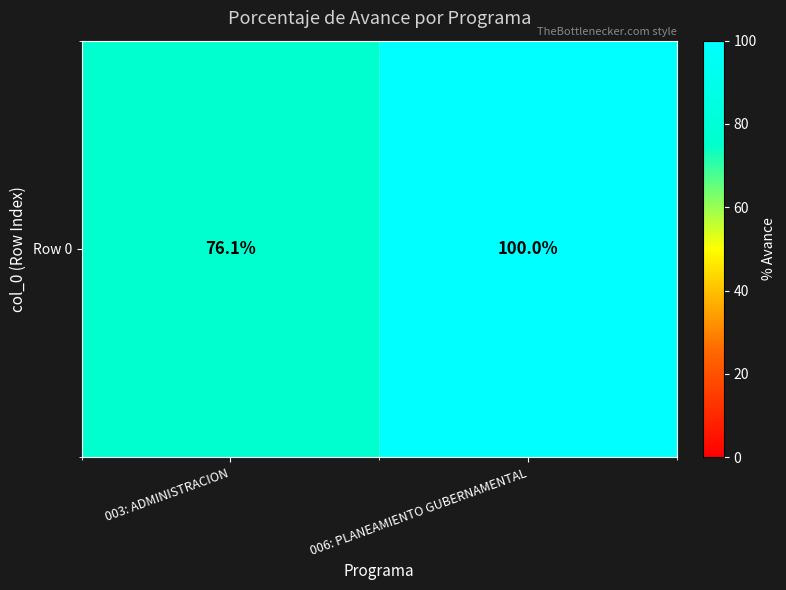

How many data points are less than 100?

1